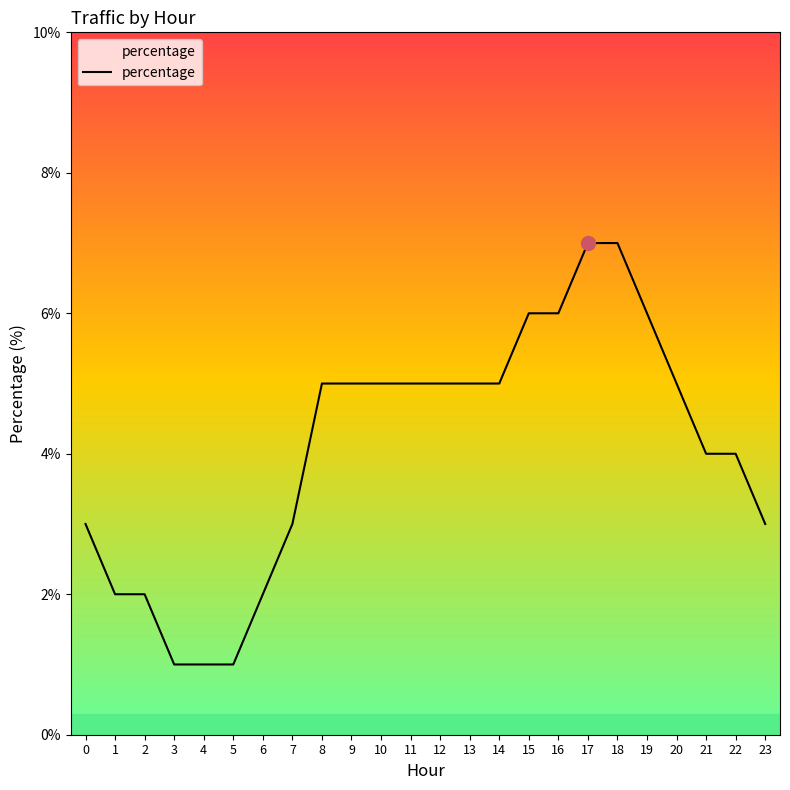

How many lines are shown in the chart?

1